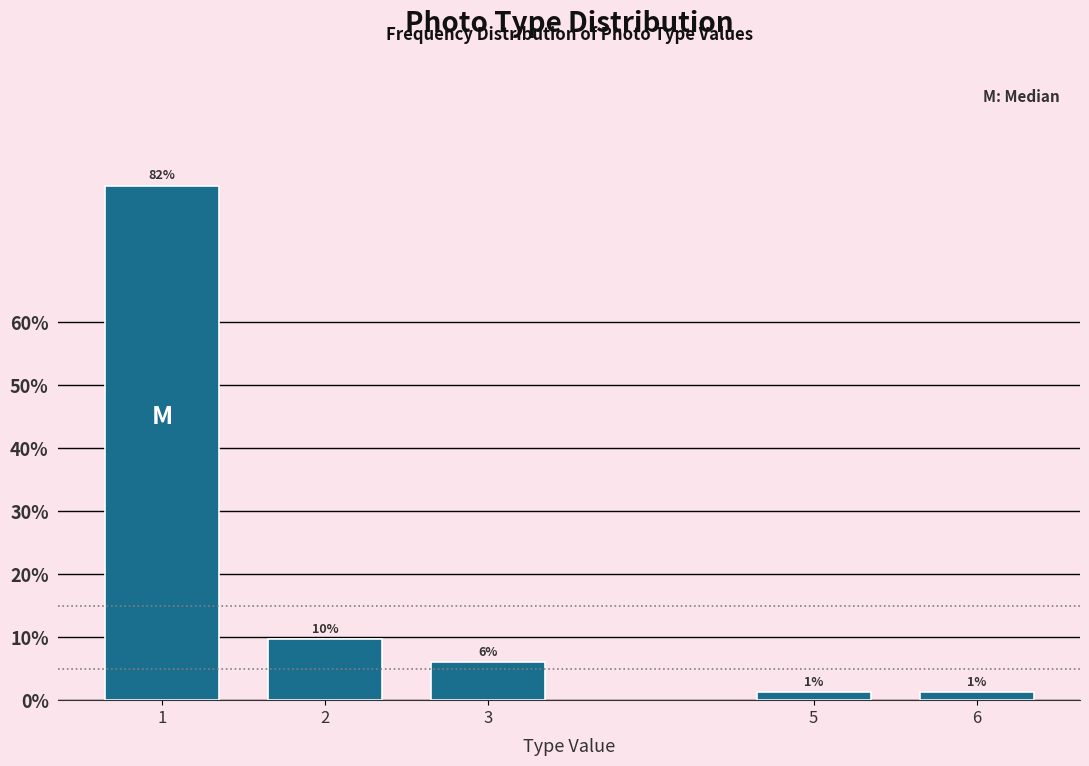

Are the bars horizontal?

No